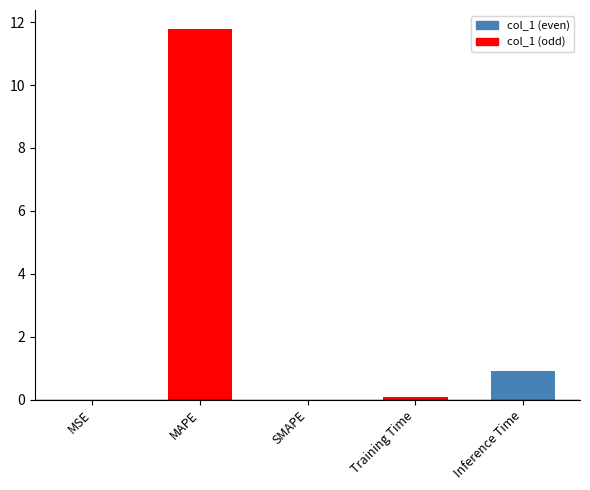

Rank the categories by value from lowest to highest.

SMAPE, MSE, Training Time, Inference Time, MAPE